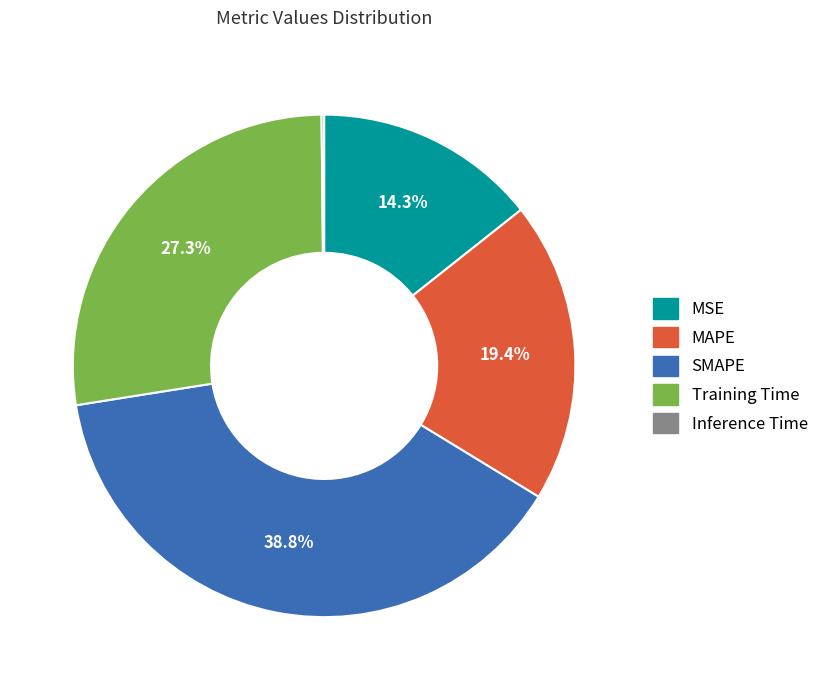

Is there any slice that represents more than half of the pie?

No